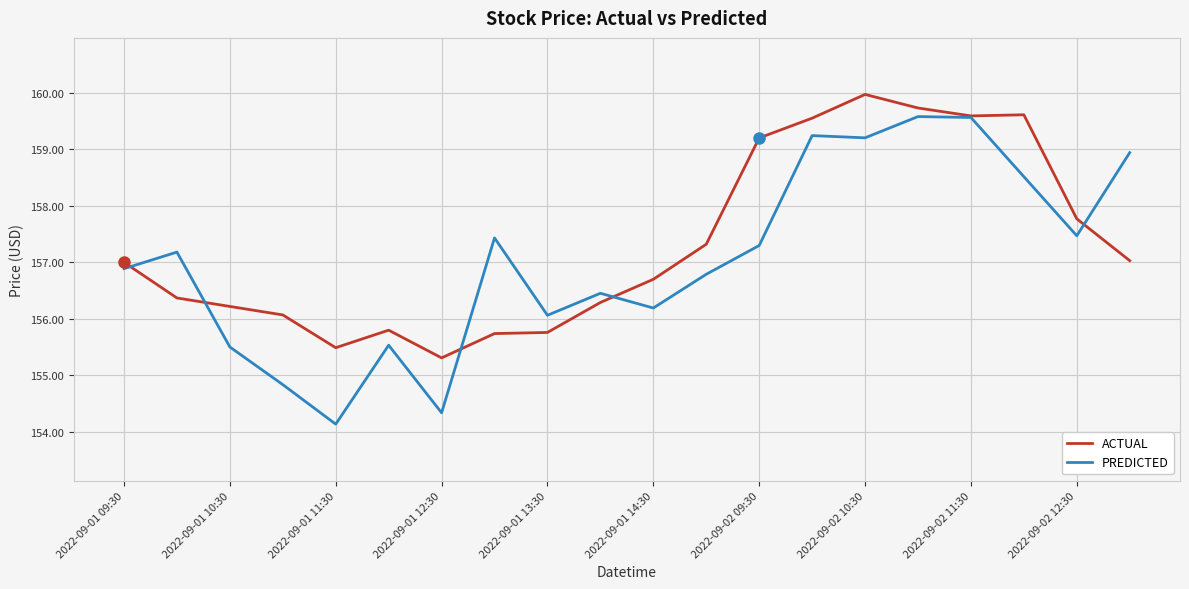

What is the highest value of the PREDICTED series?

159.6